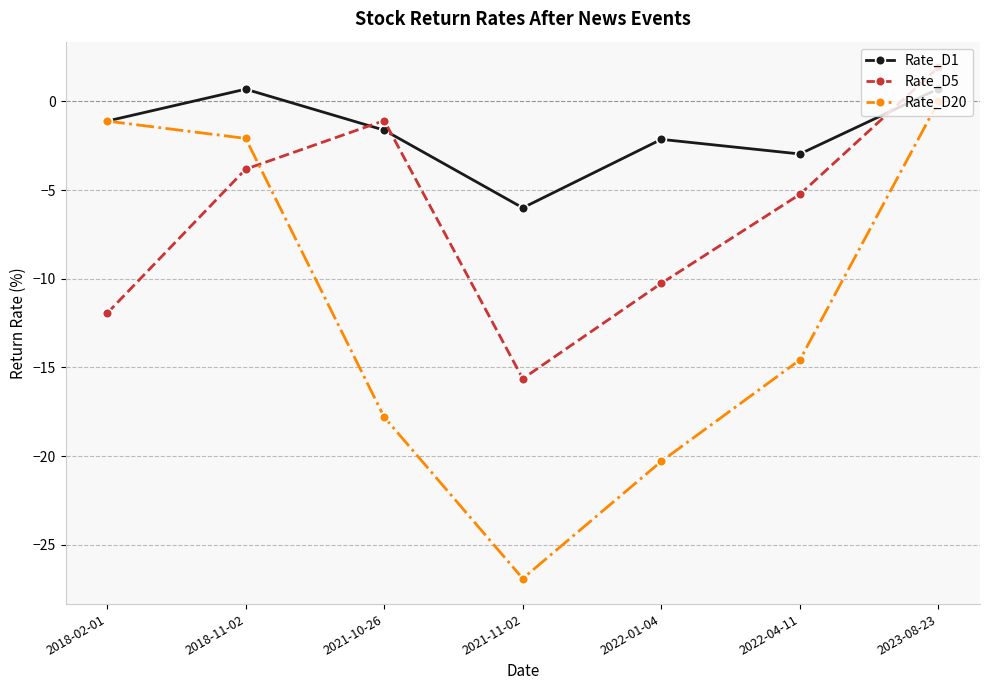

Where does the Rate_D20 series first go above -14?

2018-02-01